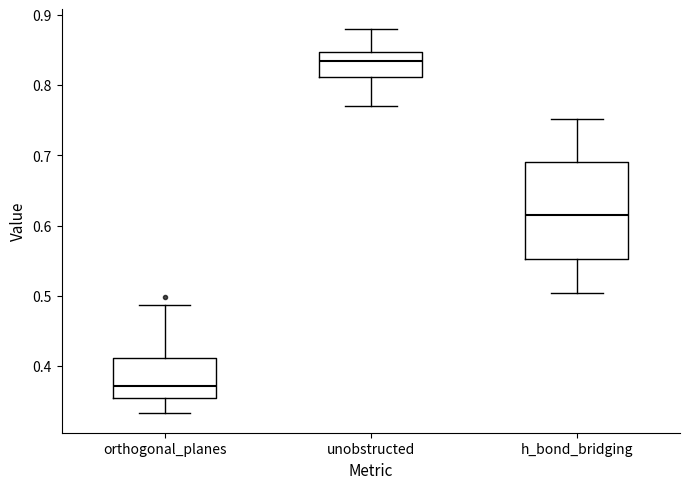

Which box is the tallest, from its lower edge to its upper edge?

h_bond_bridging